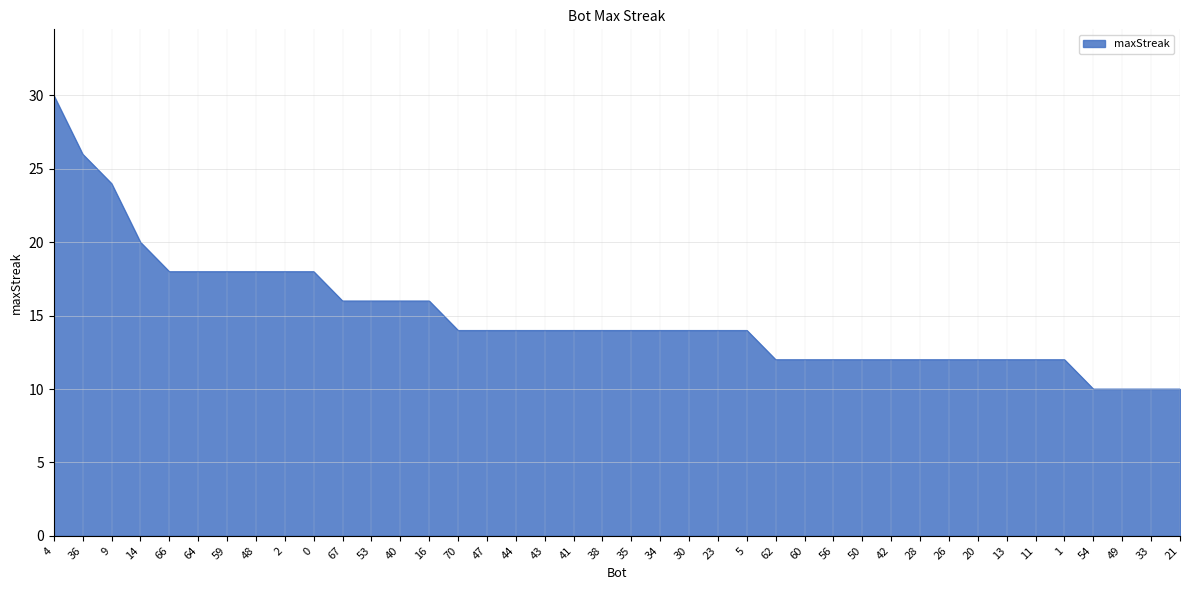

Which label corresponds to the largest value in the chart?

4